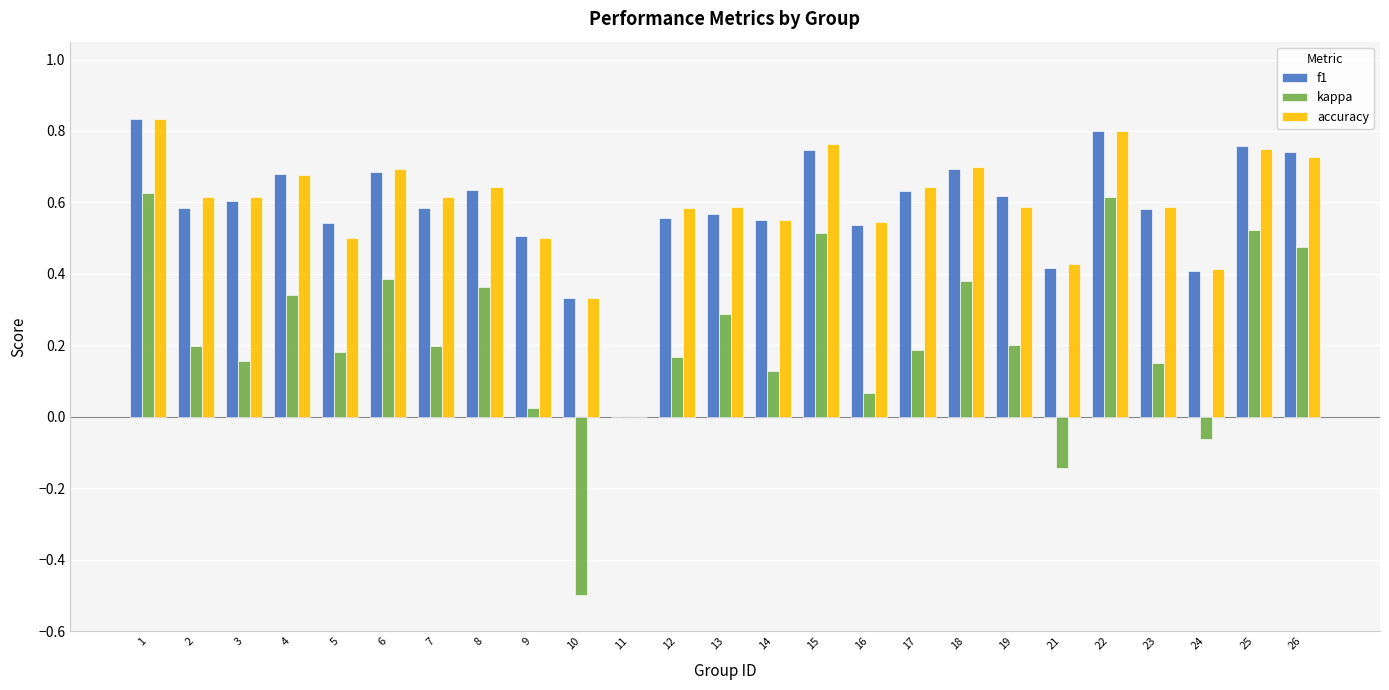

How many series are shown in this chart?

3